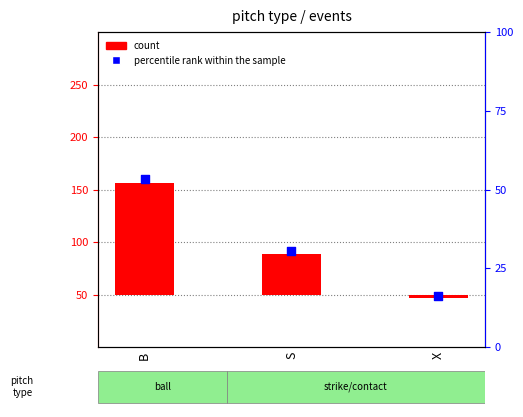

Which series has the largest Y range (max minus min)?

count